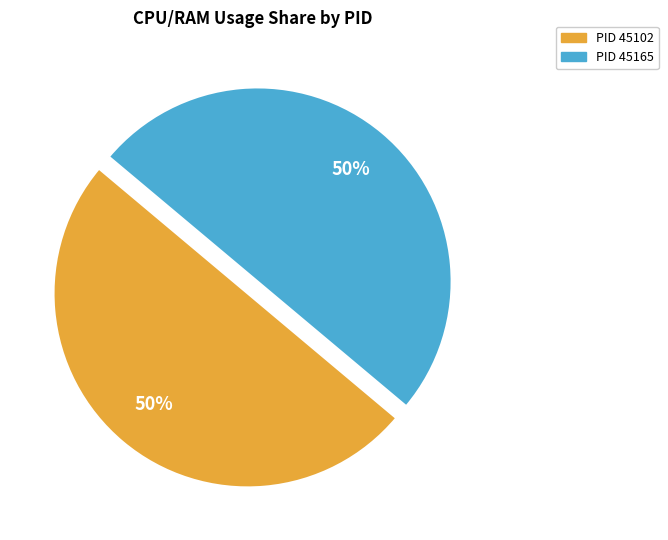

To the nearest percent, what portion does PID 45165 represent?

50%